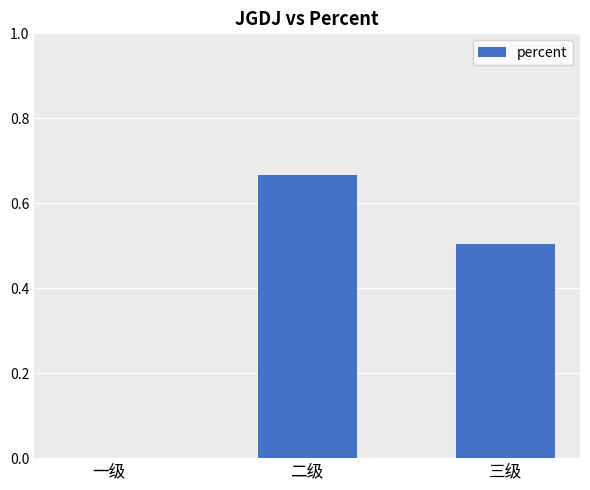

How many distinct data groups are displayed?

1